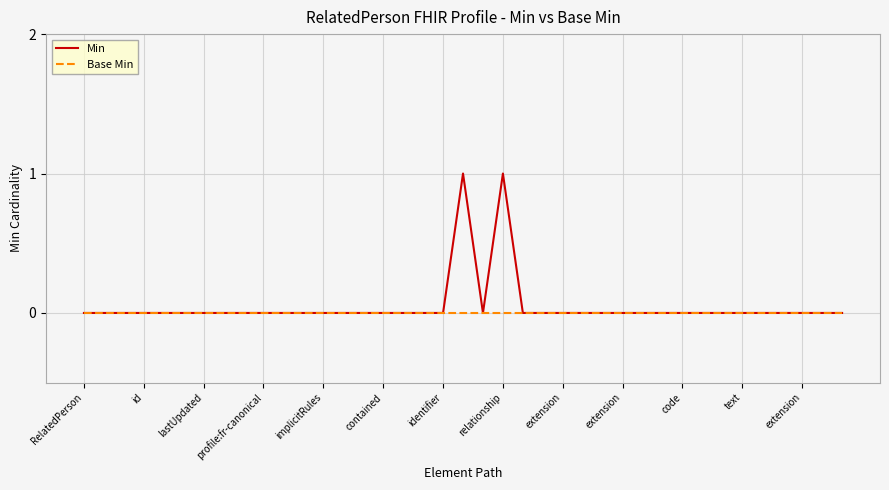

Rank the series by their maximum value, from highest to lowest.

Min, Base Min